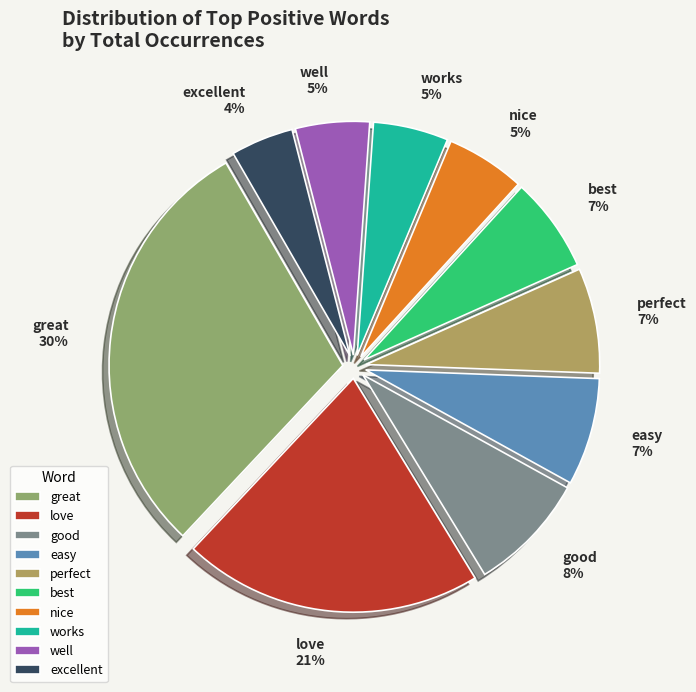

Which category has the smallest portion of the pie?

excellent